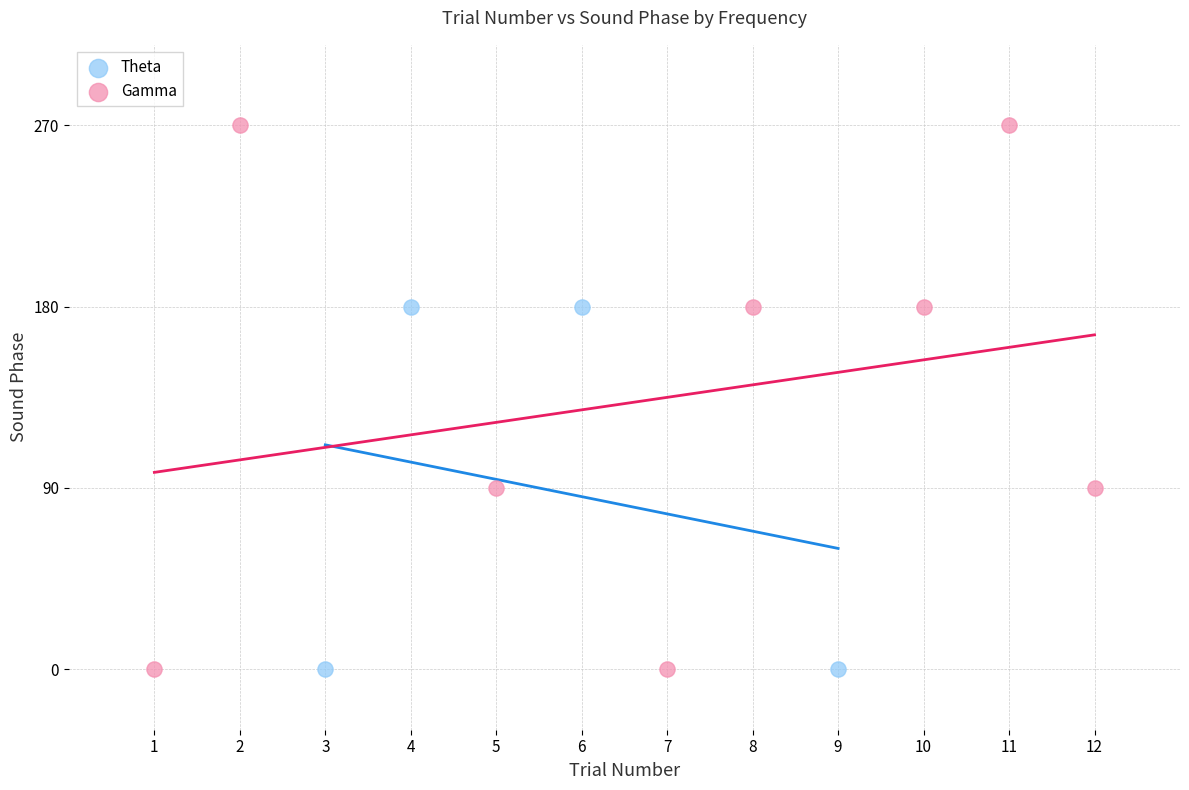

Which series reaches the maximum Y coordinate?

Gamma